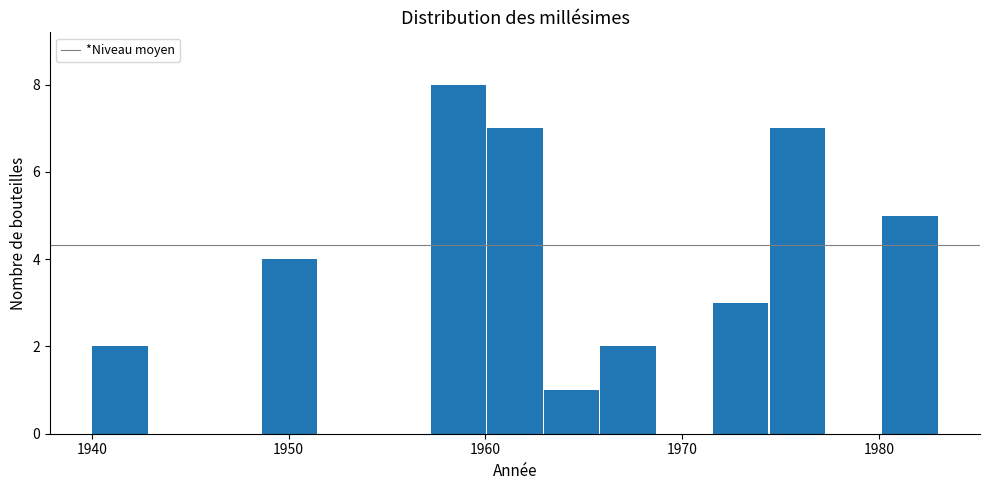

Around what value on the x-axis is the tallest bar? Give the approximate position of its centre, as read against the axis.

1959